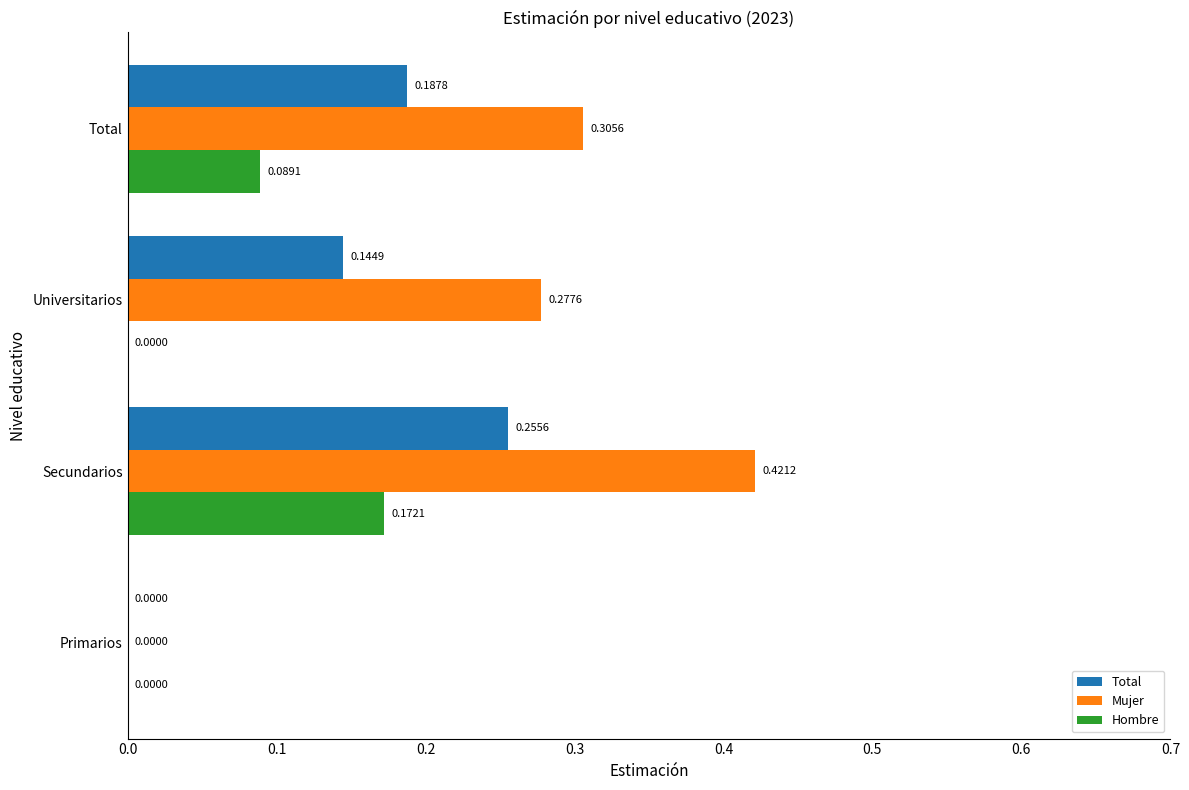

Between Primarios and Universitarios, which series saw the biggest shift?

Mujer